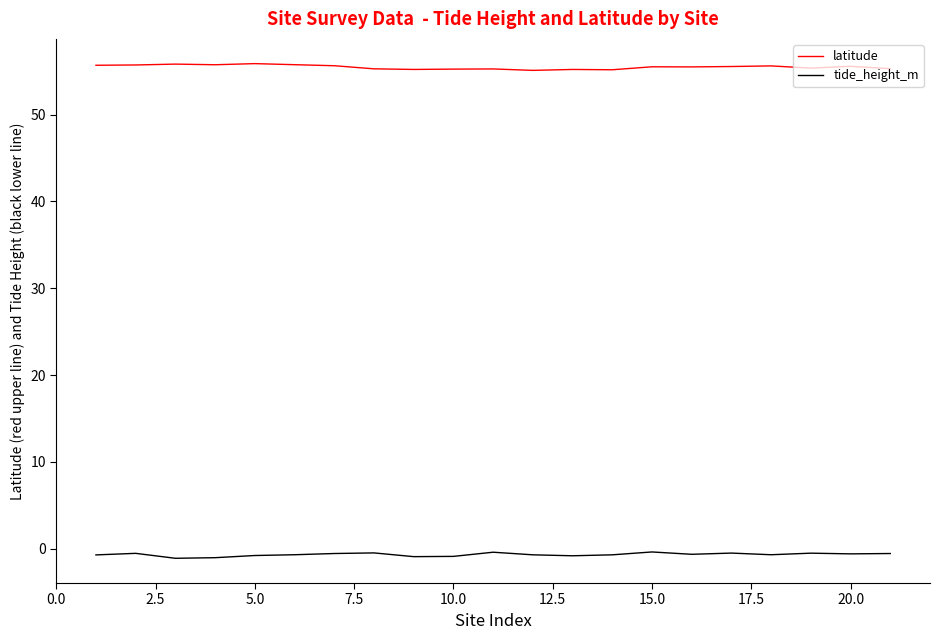

True or false: latitude and tide_height_m intersect in this chart.

False